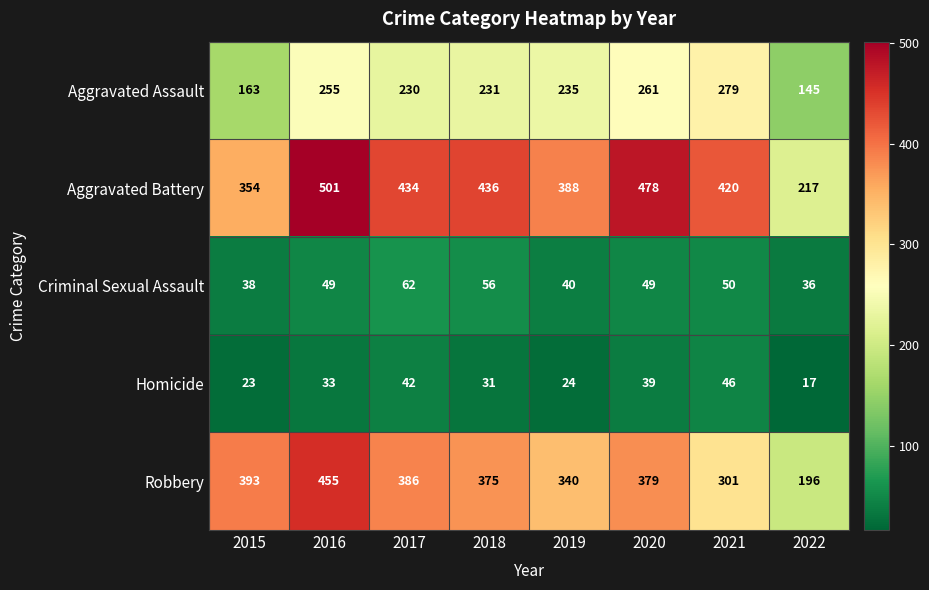

Which series has the largest total across all categories?

Aggravated Battery